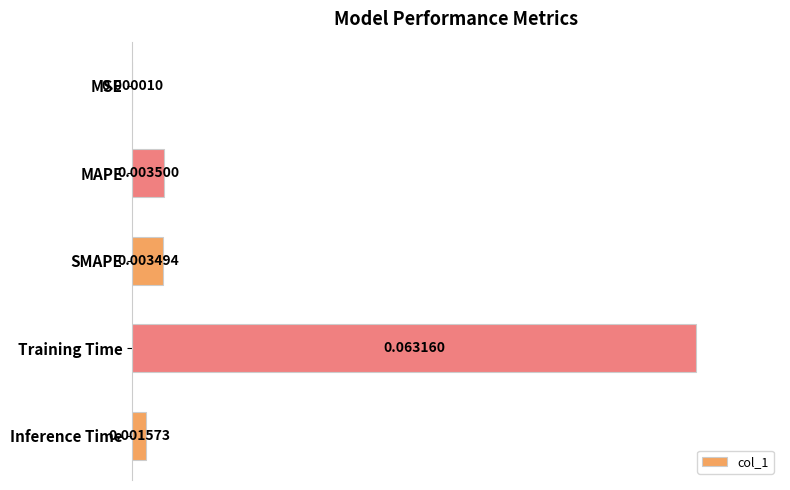

How many series are shown in this chart?

1